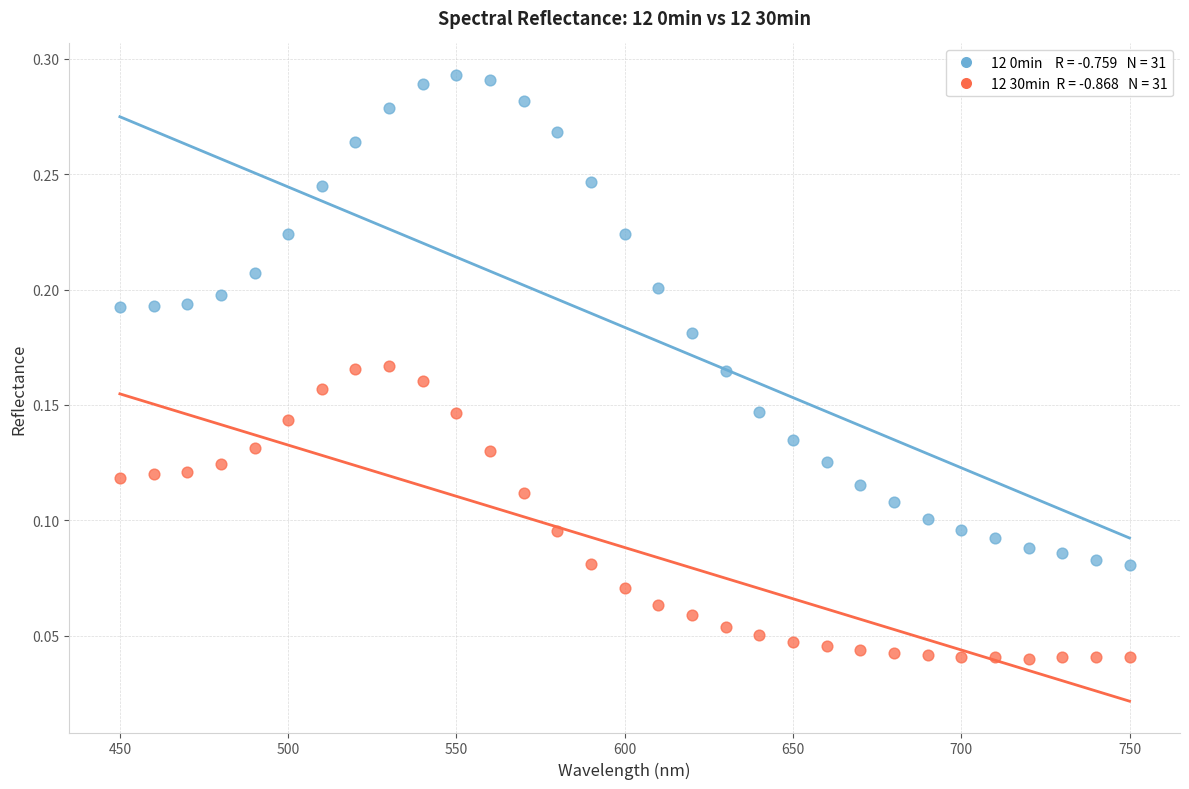

Across all data points, what is the range of X values (max minus min)?

300.0